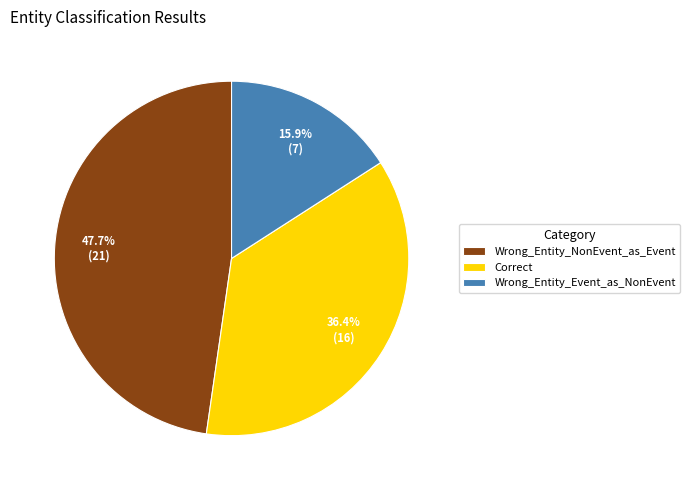

Approximately how many times larger is the value at Wrong_Entity_NonEvent_as_Event compared to Correct?

1.3